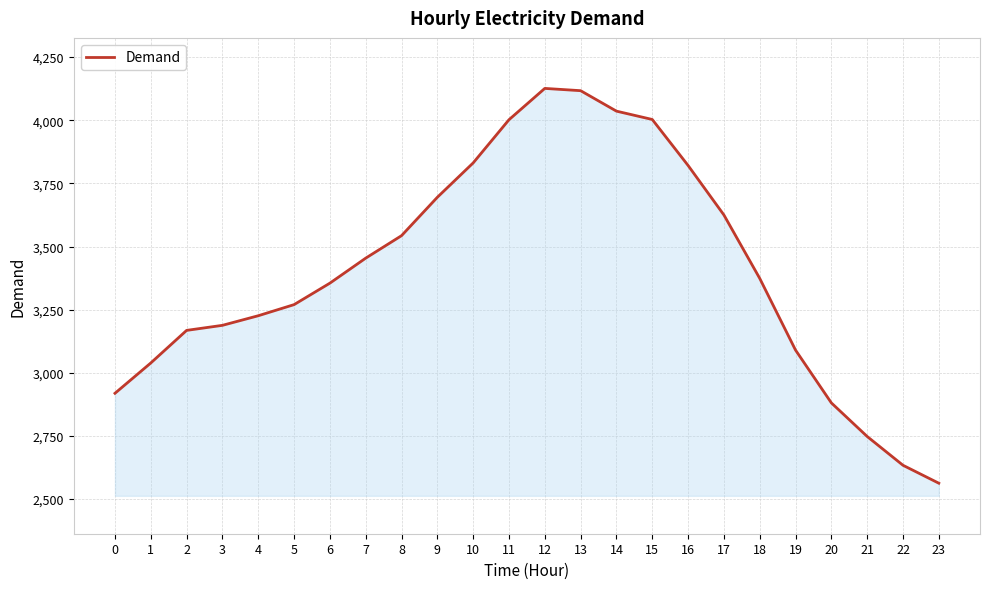

How many lines are shown in the chart?

1